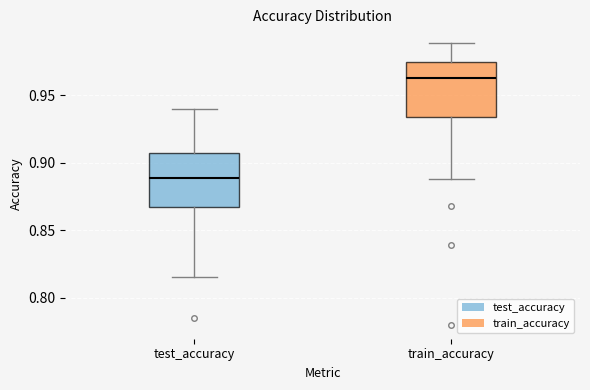

Which box's median line is the lowest?

test_accuracy